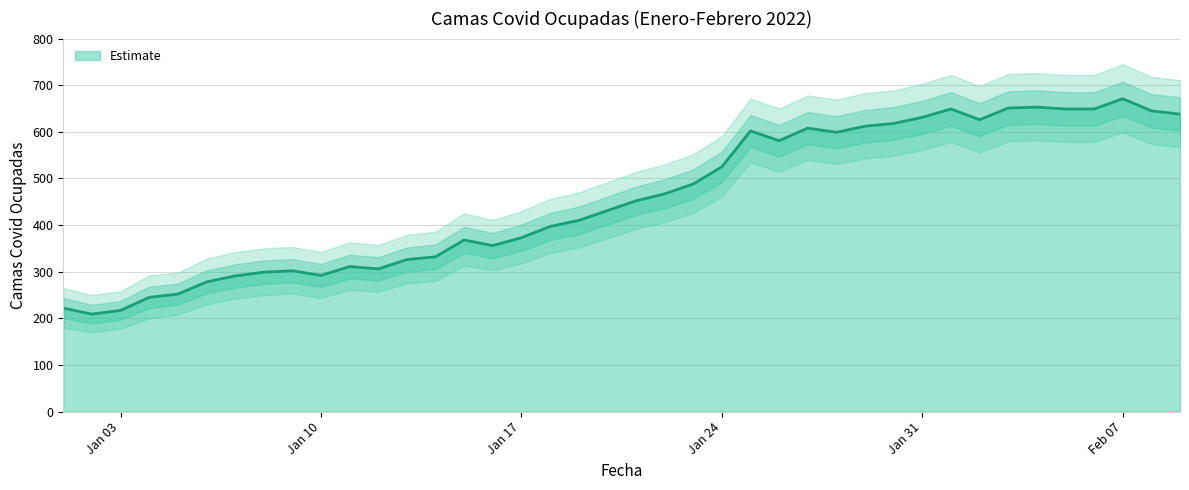

What is the difference between the maximum and minimum values in the Camas Covid Ocupadas series?

462